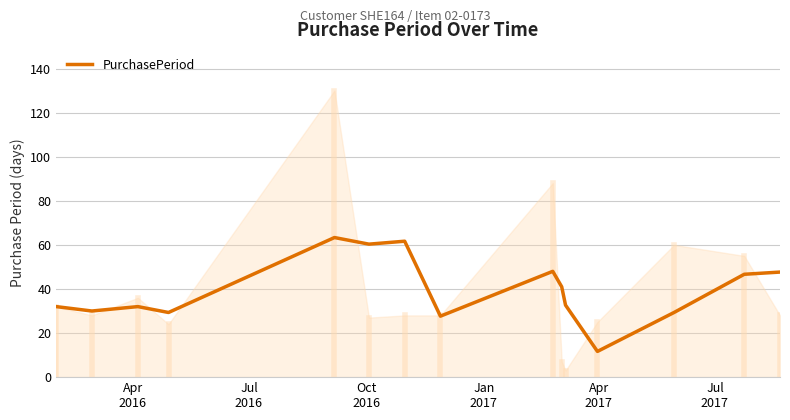

Reading left to right, extract all data points from this chart.

32.0	30.0	32.0	29.3	63.3	60.3	61.7	27.7	48.0	41.0	32.7	11.7	29.3	46.7	47.7